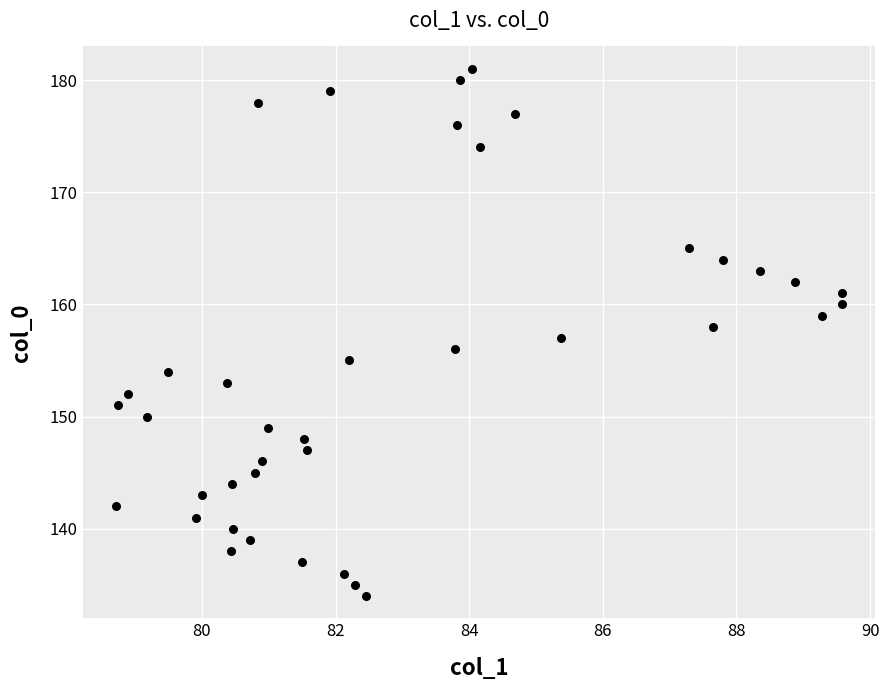

What is the range of Y values (max minus min)?

47